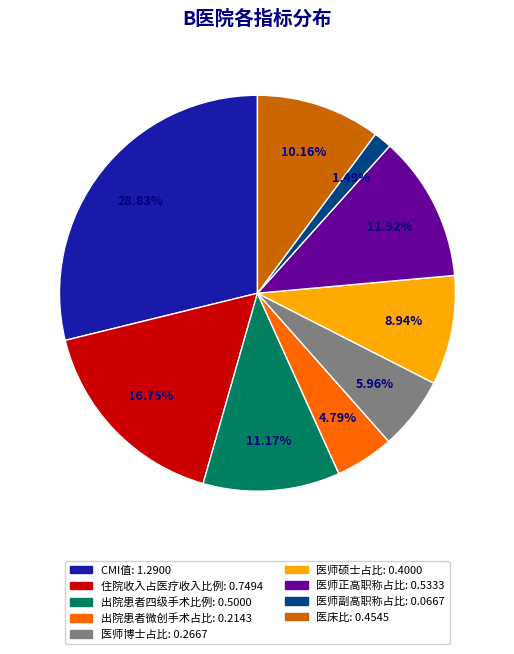

What percentage is the 医师副高职称占比 slice, to the nearest percent?

1%